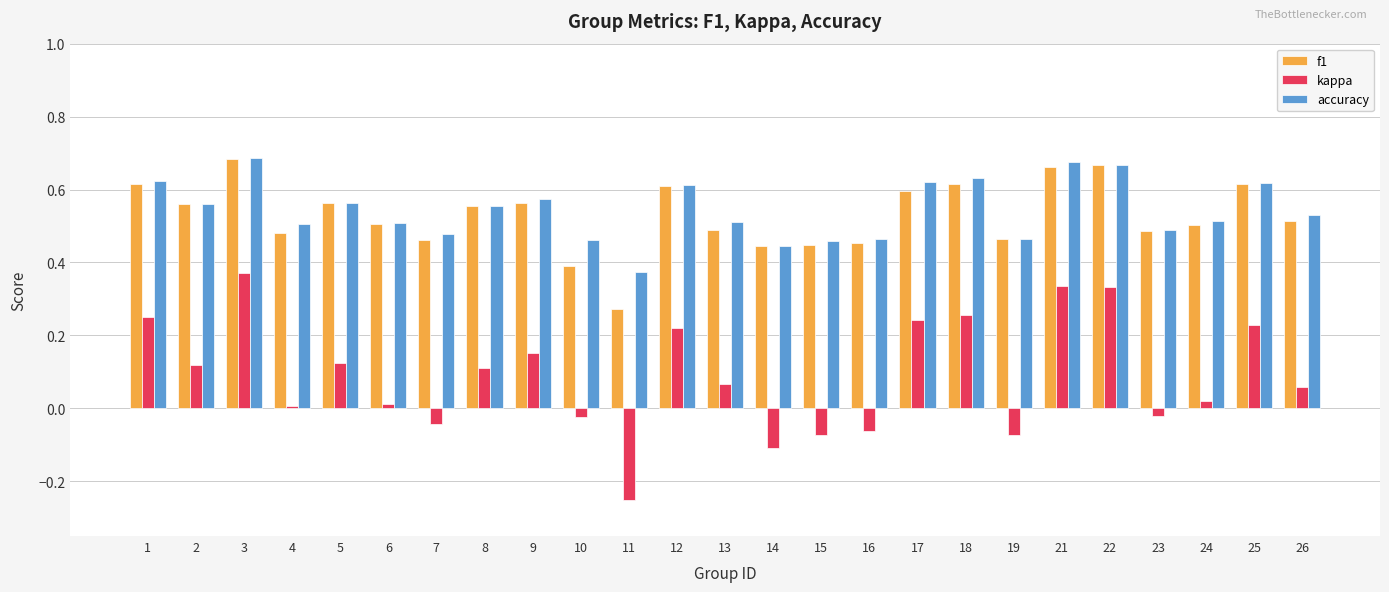

Which category has the lowest value in the kappa series?

11